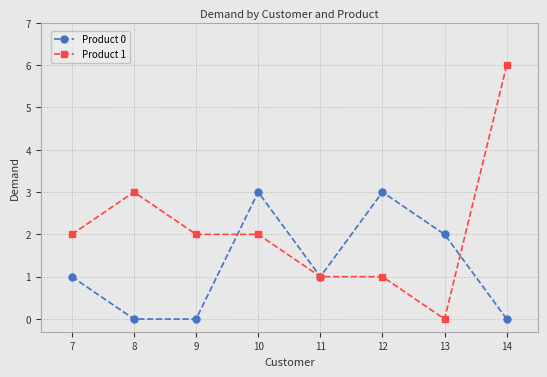

True or false: Product 0 has more than 1 points higher than both neighbors.

True